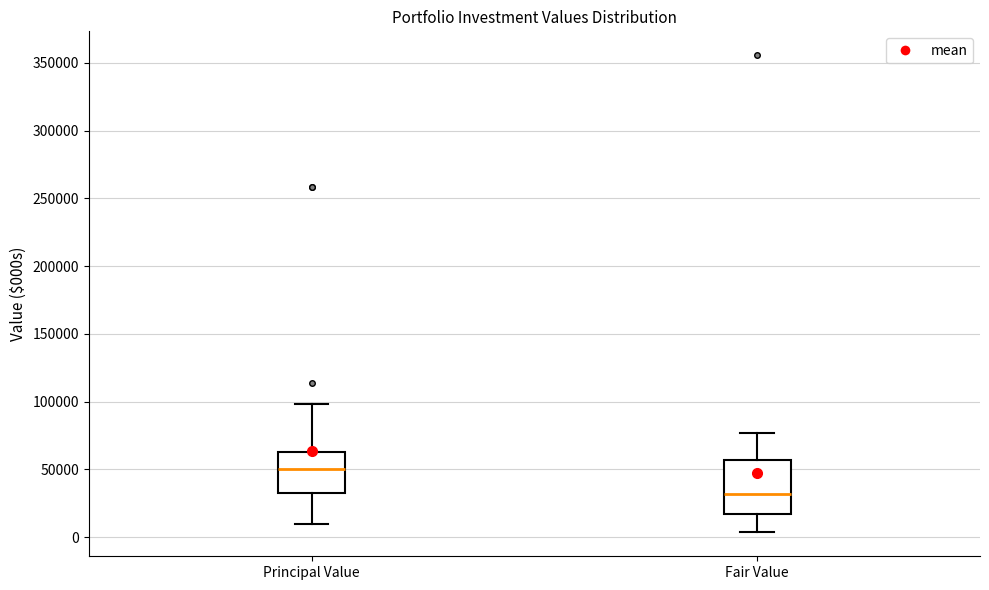

Reading left to right, read every box against the y-axis: the position of its median line, the range the box covers, and the ends of its whiskers. The values are not printed on the chart, so give them approximately, as read against the axis.

Principal Value: median 50000, box 35000 to 65000, whiskers 10000 to 100000
Fair Value: median 30000, box 15000 to 55000, whiskers 5000 to 75000